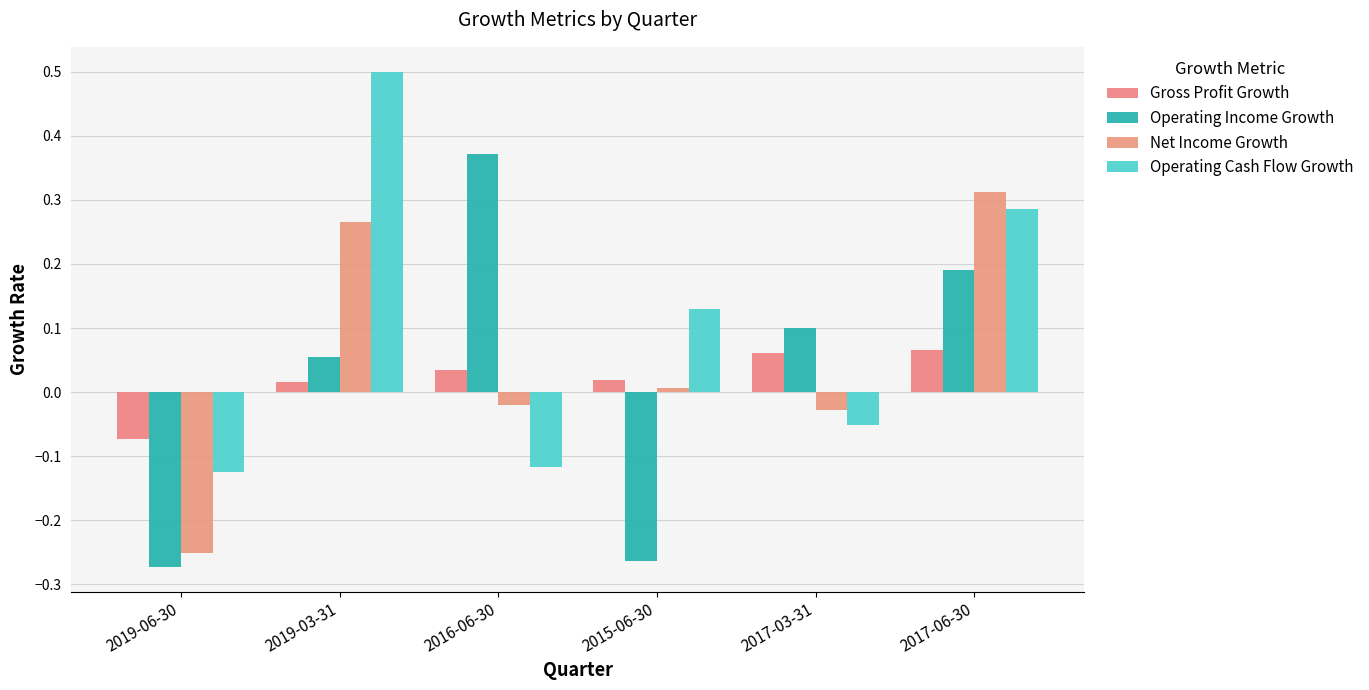

At how many categories does at least one series exceed 0?

5